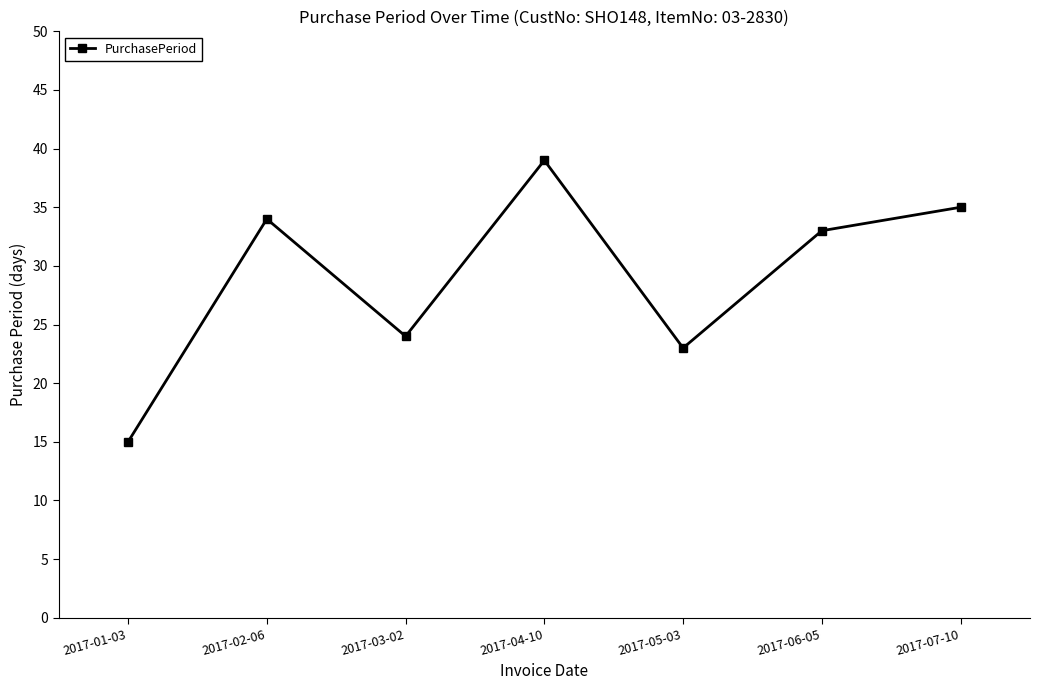

What is the smallest value displayed?

15